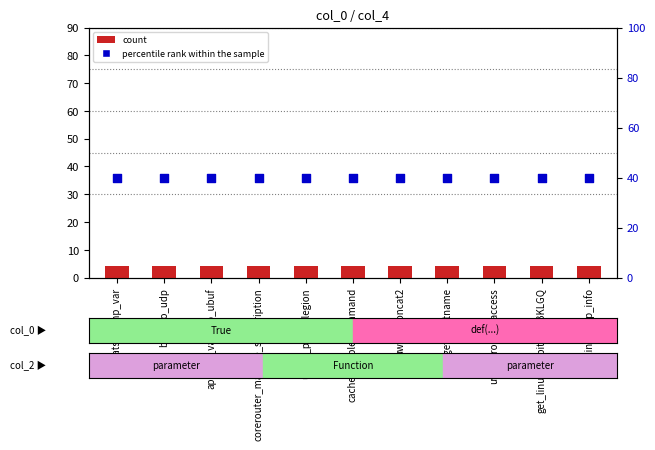

What are all the series names shown in the legend?

count, percentile rank within the sample